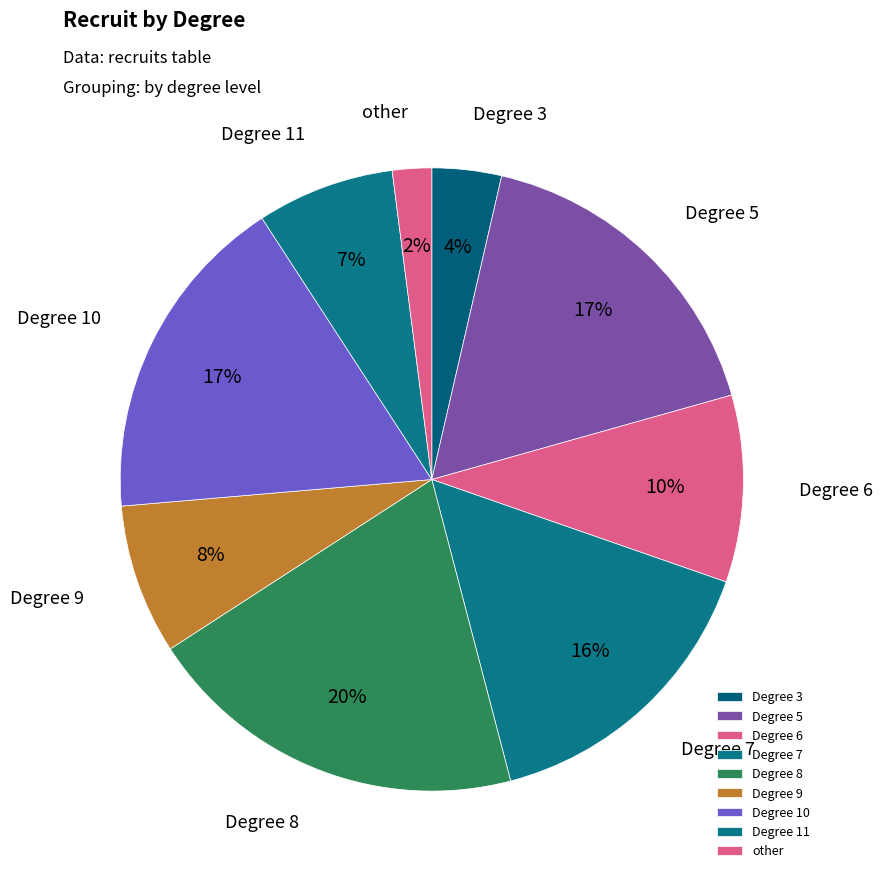

Is there a majority slice in this chart?

No